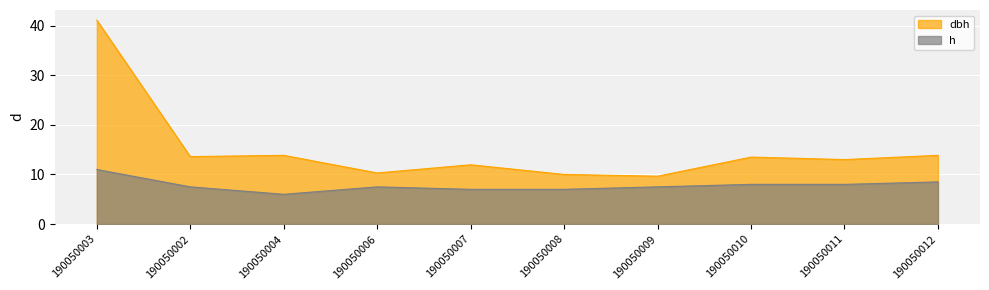

True or false: h and dbh cross at least once.

False